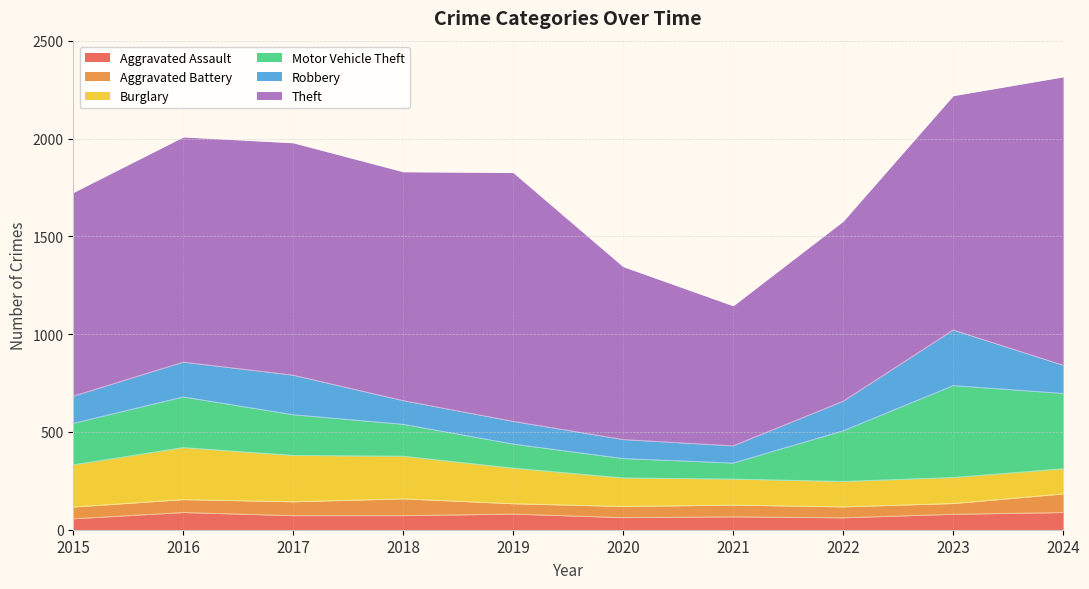

True or false: Aggravated Battery and Motor Vehicle Theft intersect in this chart.

False